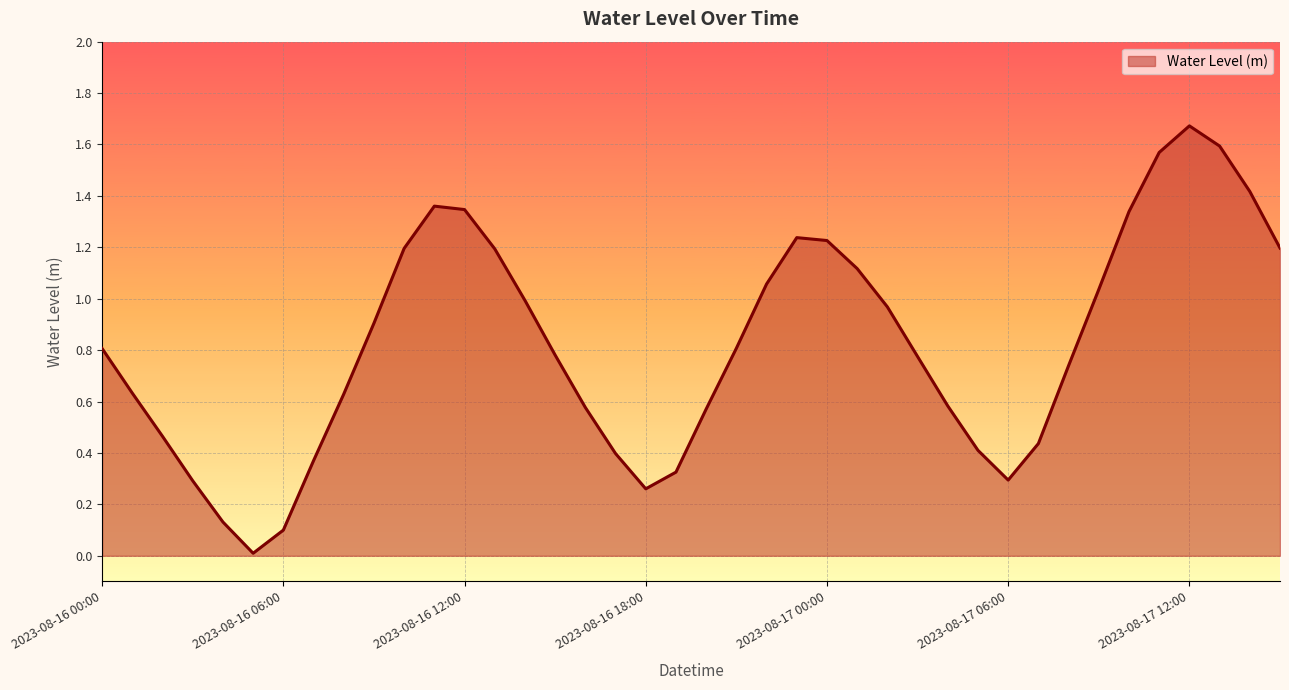

Is this an area chart (filled region under the line)?

Yes